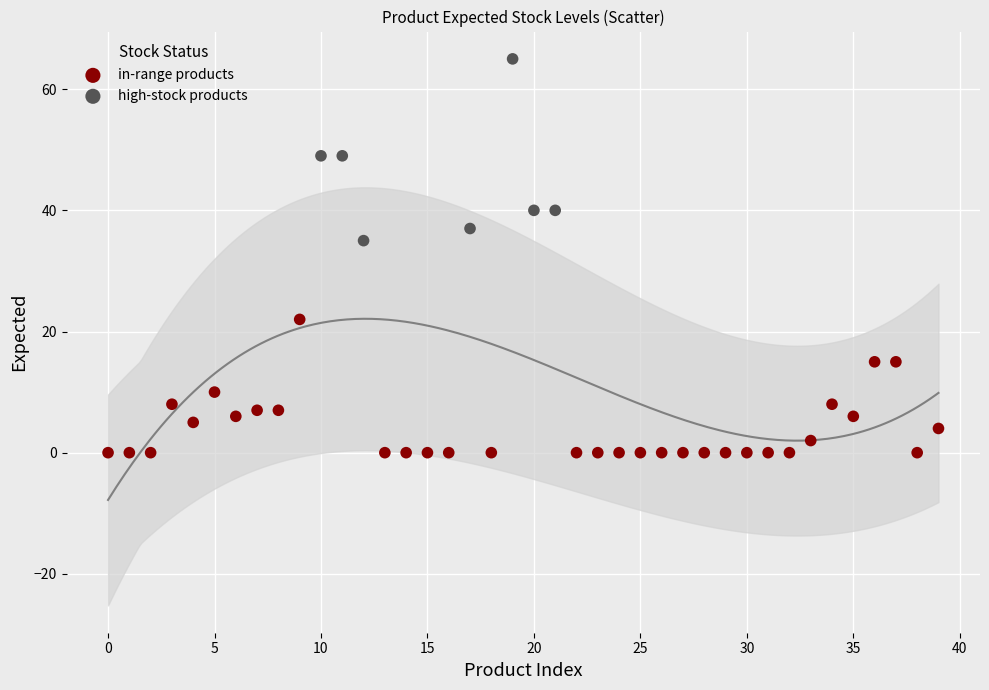

Which series reaches the minimum Y coordinate?

in-range products